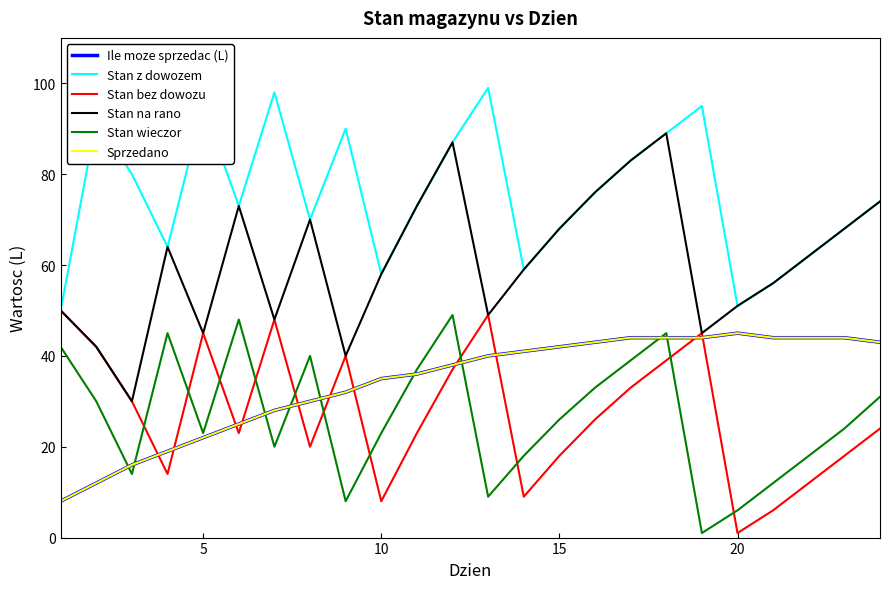

Does the chart display data point markers on the line(s)?

No